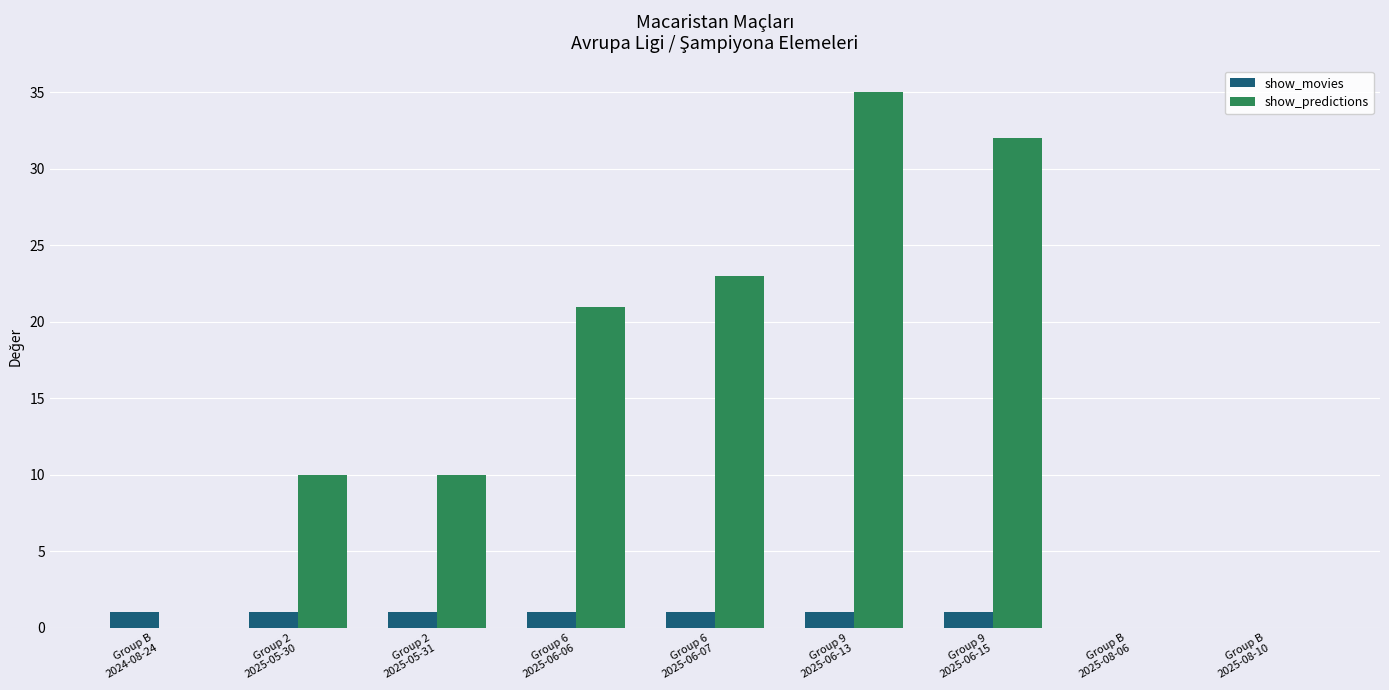

What is the total value across all series at Group 9
2025-06-15?

33